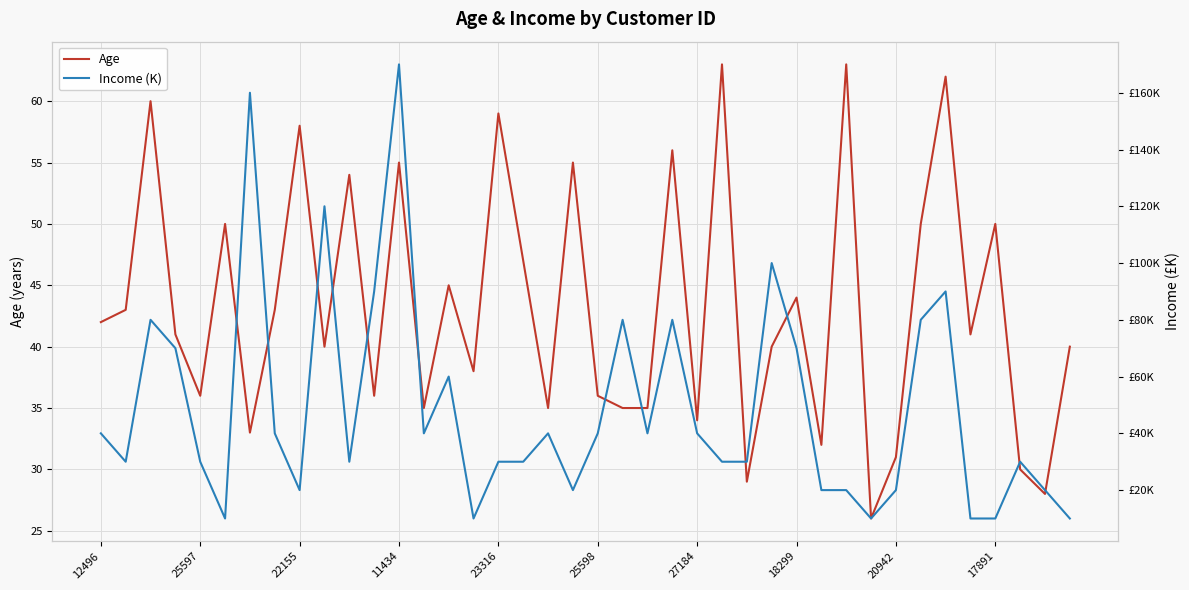

What is the lowest value of the Age series?

26